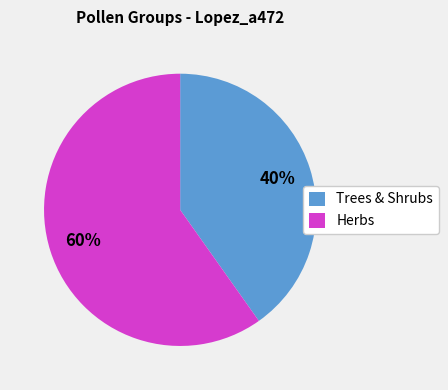

To the nearest percent, what is the average slice percentage?

50%